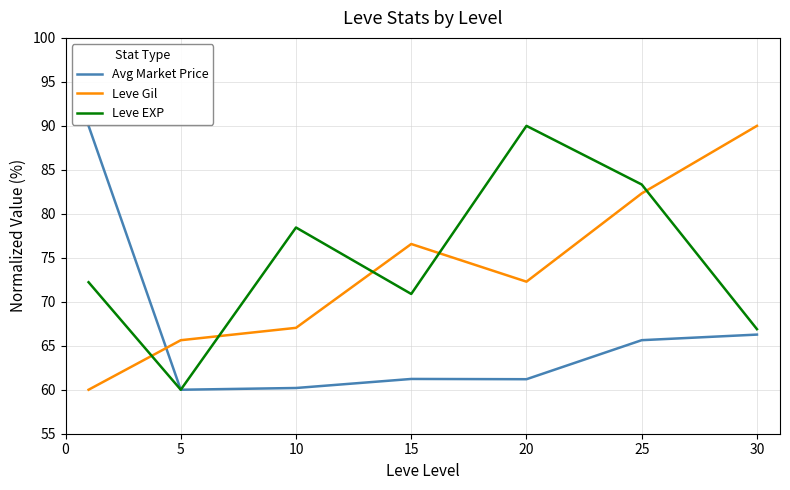

What are all the series names shown in the legend?

Avg Market Price, Leve Gil, Leve EXP